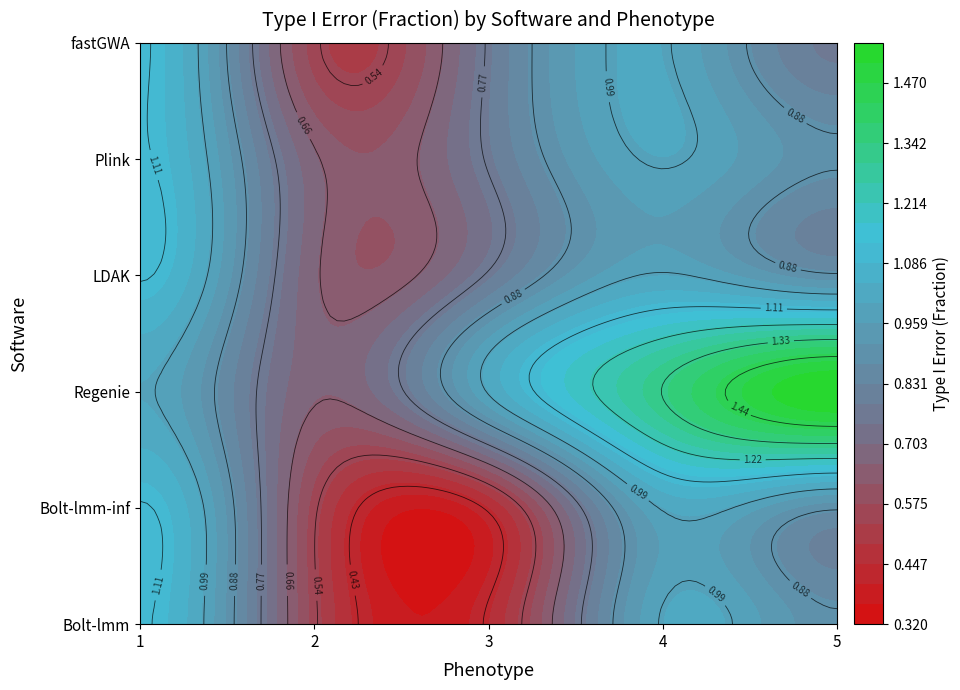

What is the lowest value of the Bolt-lmm series?

0.4